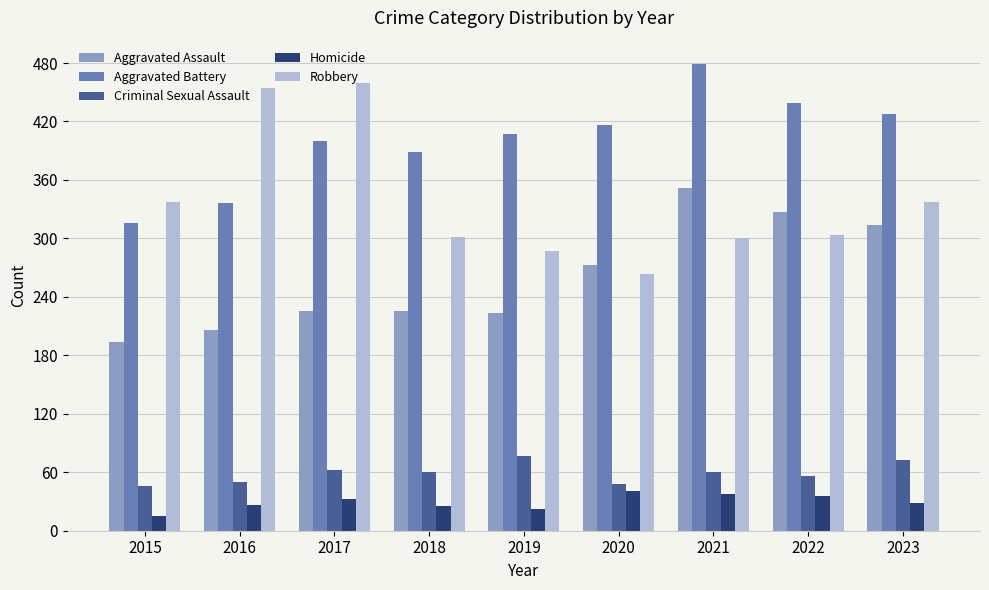

Does the chart contain any negative values?

No